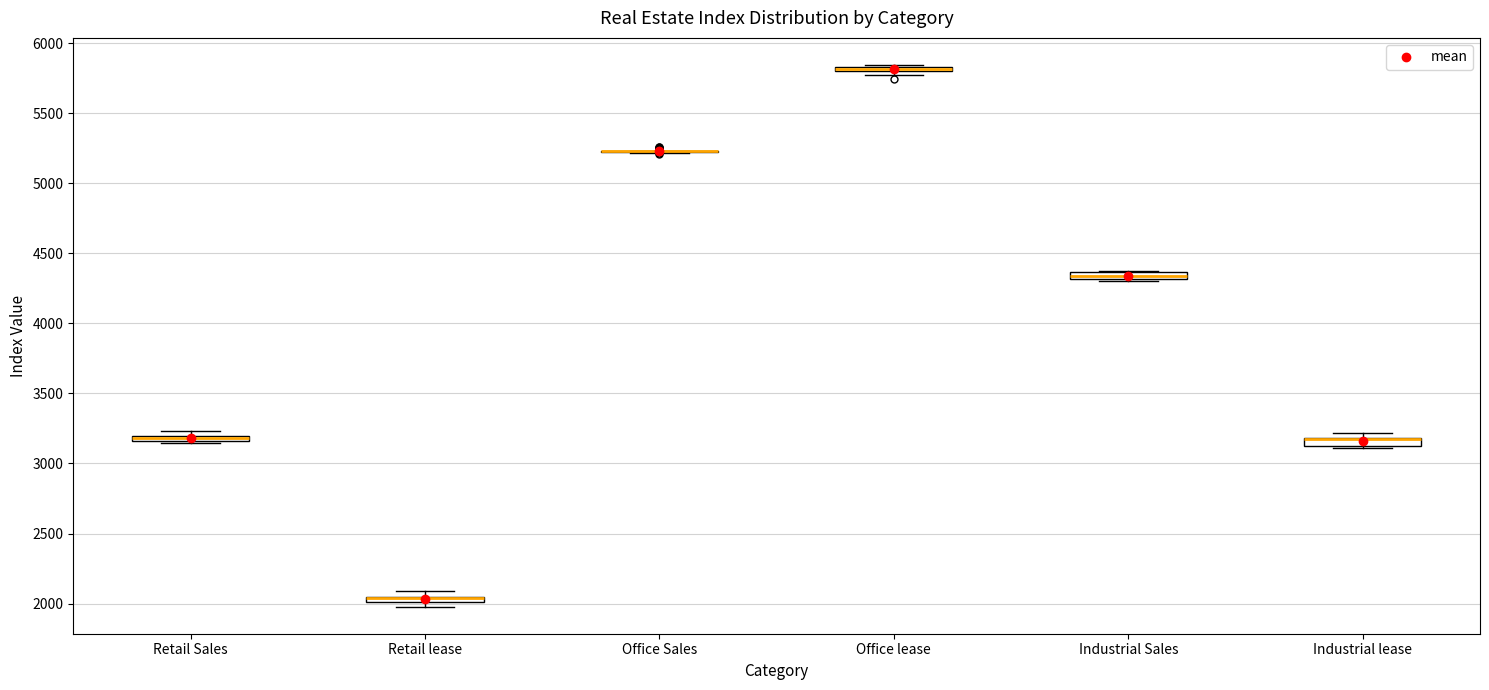

Where is the lower edge of the box for Retail lease on the y-axis? The values are not printed on the chart, so give them approximately, as read against the axis.

2000